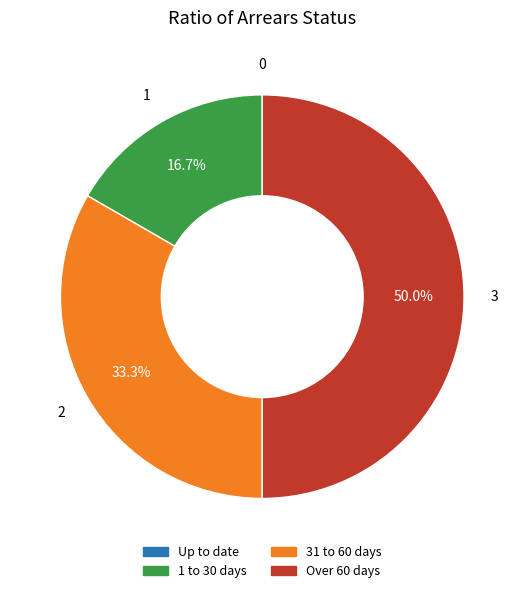

Is 31 to 60 days the majority of the pie?

No